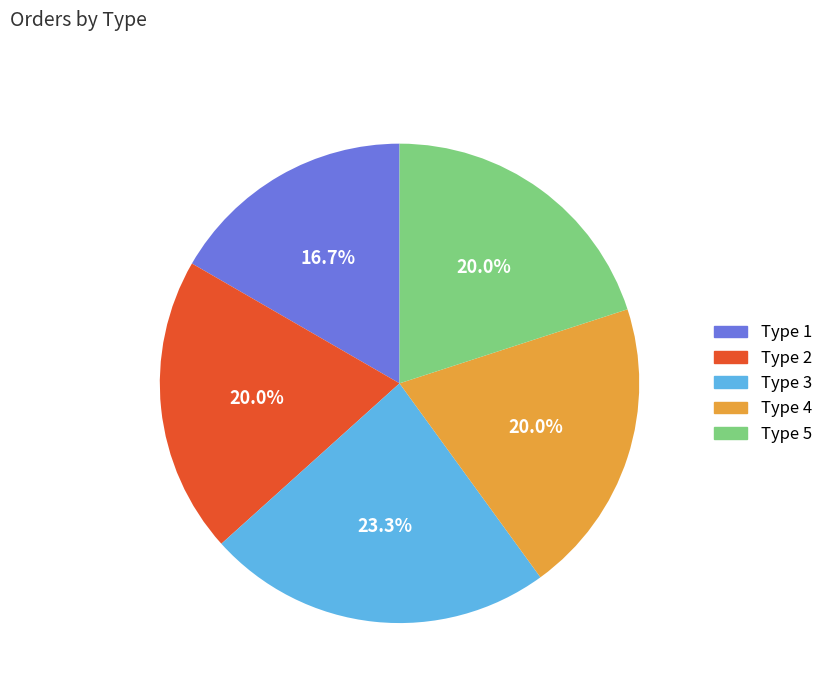

How many segments does this pie chart have?

5